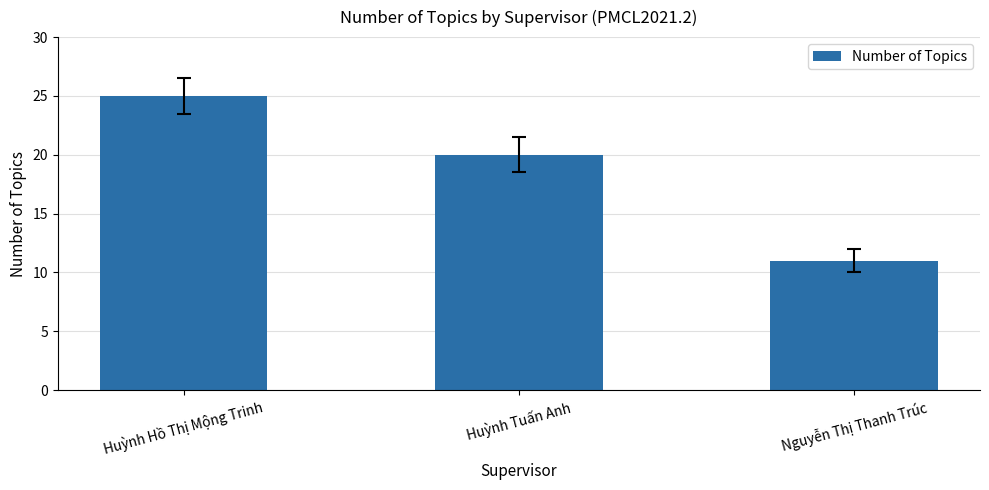

Does the chart contain any negative values?

No